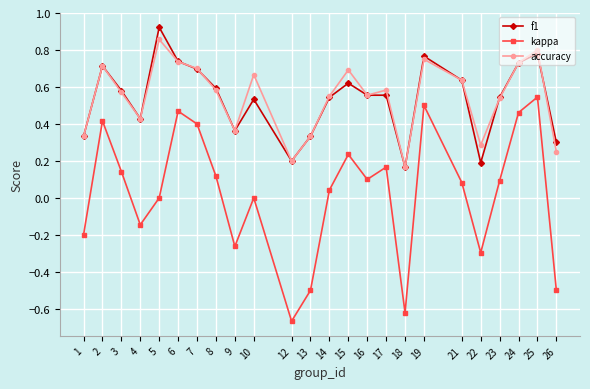

Which category has the lowest value across all series?

12